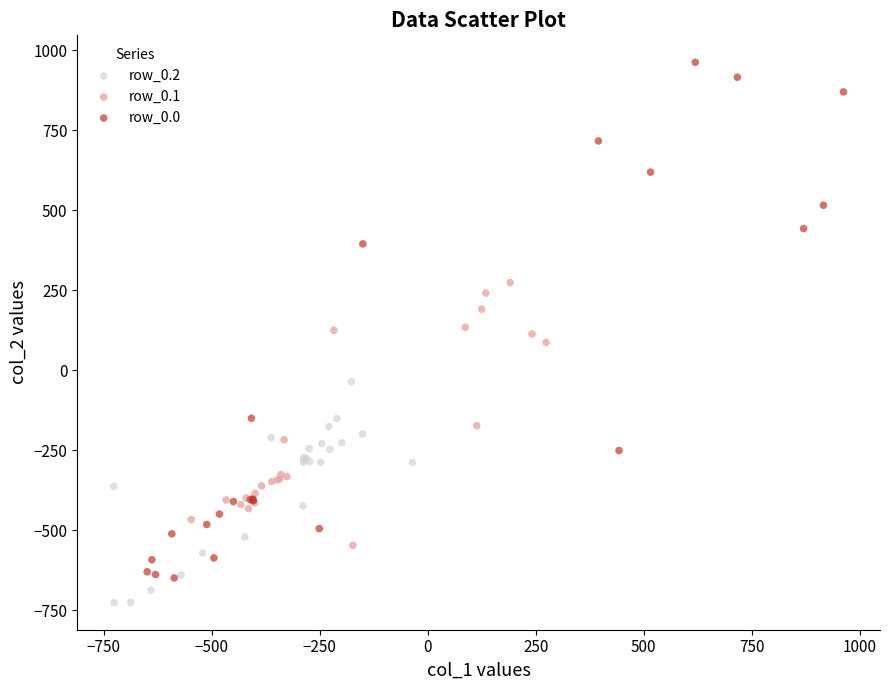

Which series contains the highest Y value?

row_0.0